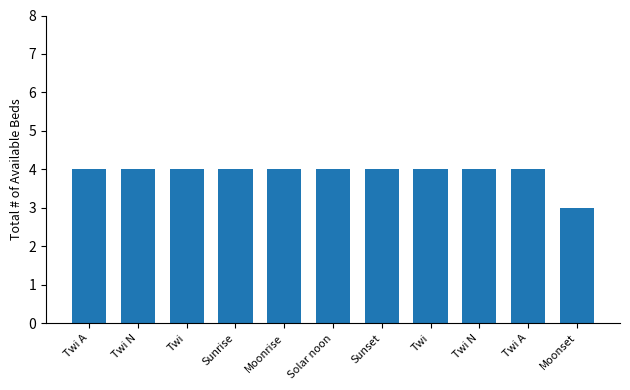

Between Moonrise and Twi N, which is larger?

Moonrise